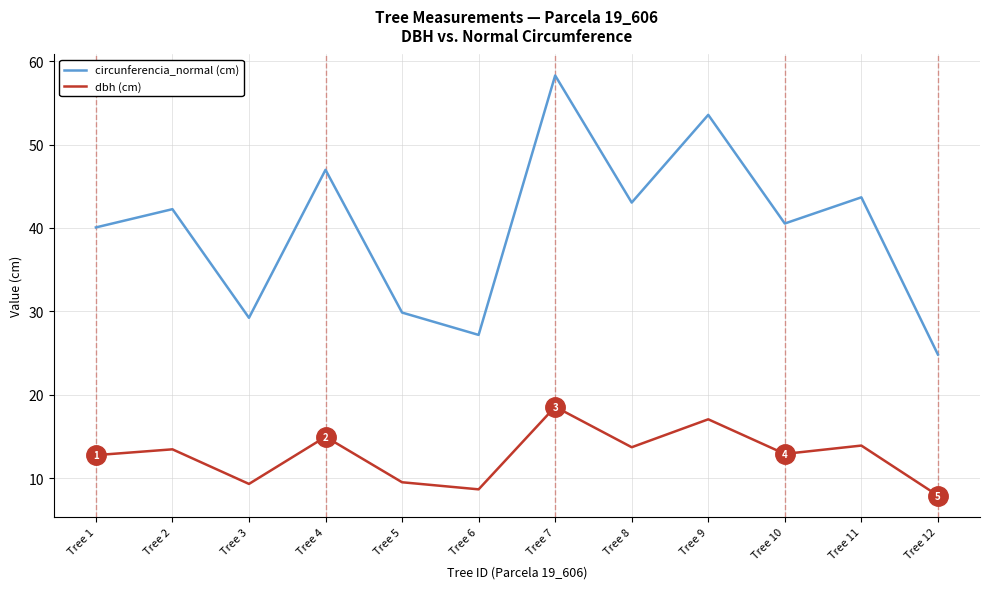

What is the maximum value shown in the chart?

58.3